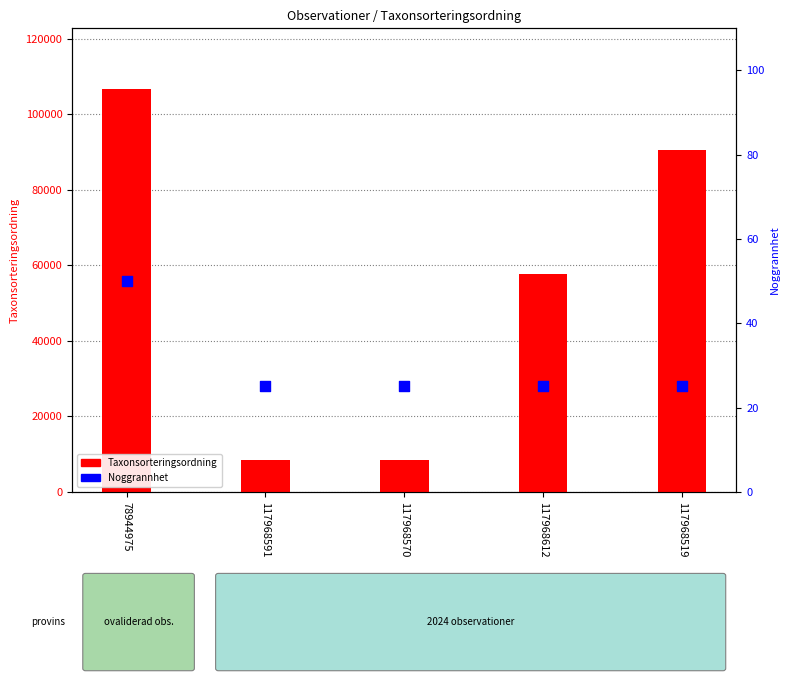

What is the total value across all series at 78944975?

106807